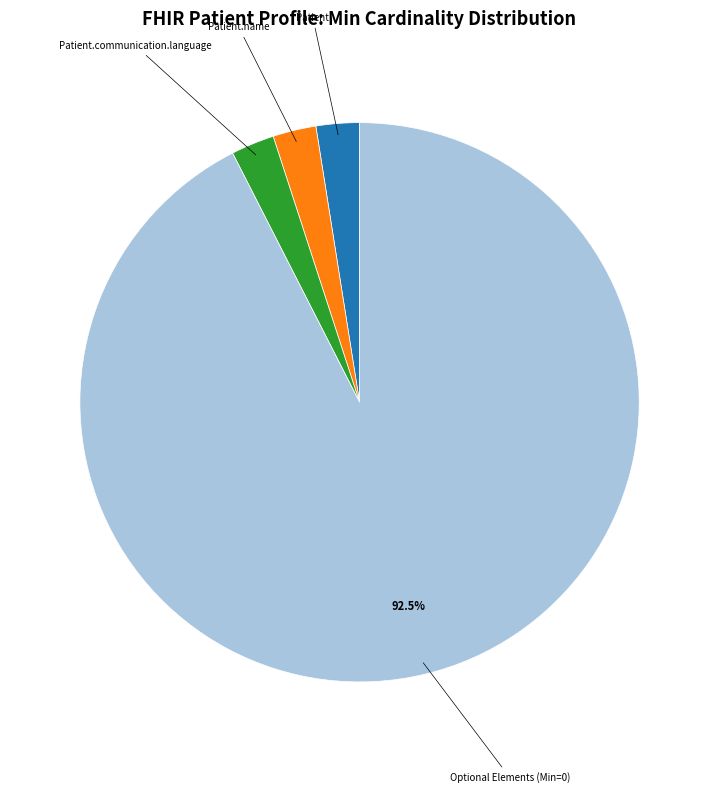

Does any single category account for the majority?

Yes